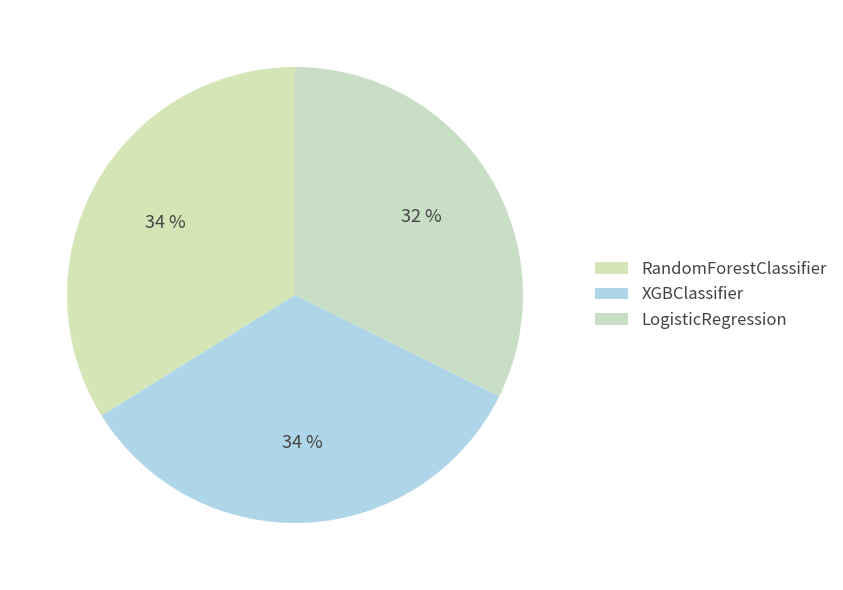

To the nearest percent, what percentage of the pie is RandomForestClassifier?

34%